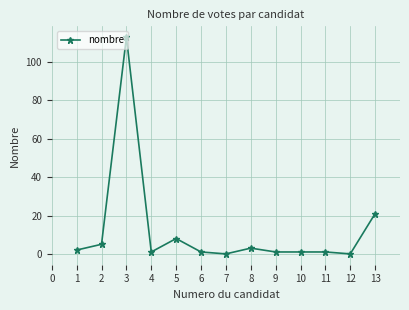

At which category does the data reach its first local peak?

3